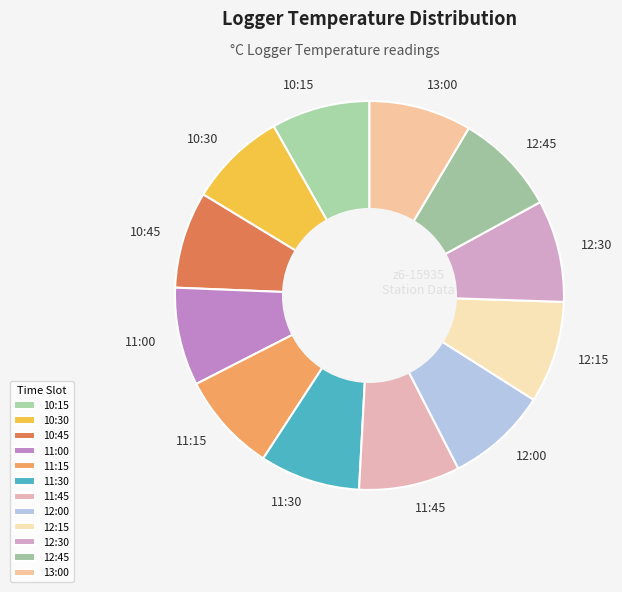

Is there a majority slice in this chart?

No